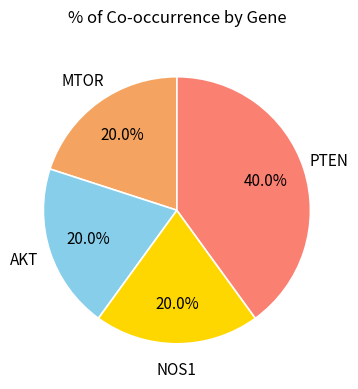

To the nearest percent, what percentage of the pie is NOS1?

20%